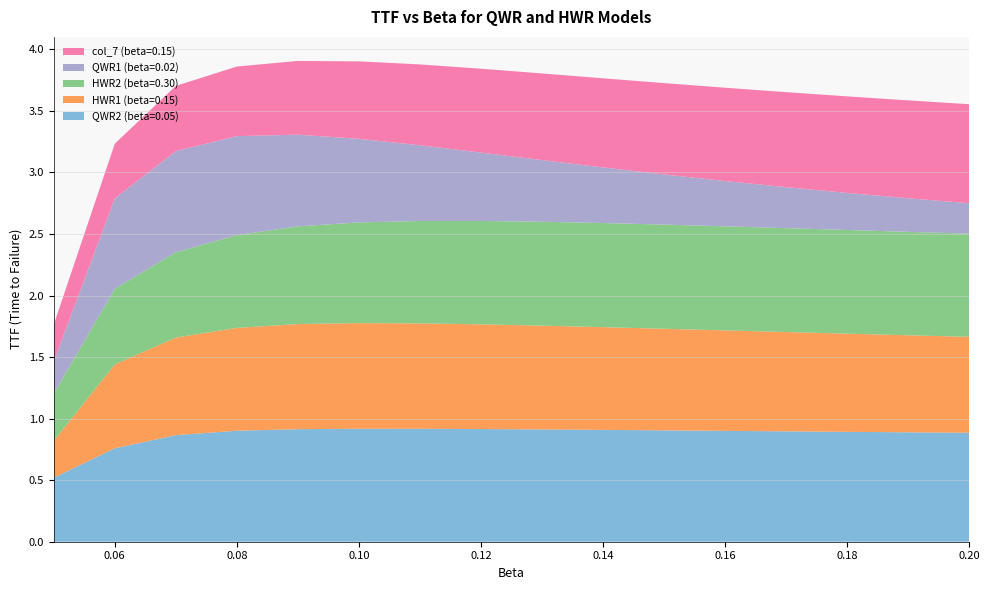

Reading left to right, transcribe all the data shown in this chart.

QWR2 (beta=0.05): 0.05=0.5	0.06=0.8	0.07=0.9	0.08=0.9	0.09=0.9	0.1=0.9	0.11=0.9	0.12=0.9	0.13=0.9	0.14=0.9	0.15=0.9	0.16=0.9	0.17=0.9	0.18=0.9	0.19=0.9	0.2=0.9
HWR1 (beta=0.15): 0.05=0.3	0.06=0.7	0.07=0.8	0.08=0.8	0.09=0.9	0.1=0.9	0.11=0.9	0.12=0.9	0.13=0.8	0.14=0.8	0.15=0.8	0.16=0.8	0.17=0.8	0.18=0.8	0.19=0.8	0.2=0.8
HWR2 (beta=0.30): 0.05=0.4	0.06=0.6	0.07=0.7	0.08=0.8	0.09=0.8	0.1=0.8	0.11=0.8	0.12=0.8	0.13=0.8	0.14=0.8	0.15=0.8	0.16=0.8	0.17=0.8	0.18=0.8	0.19=0.8	0.2=0.8
QWR1 (beta=0.02): 0.05=0.3	0.06=0.7	0.07=0.8	0.08=0.8	0.09=0.7	0.1=0.7	0.11=0.6	0.12=0.6	0.13=0.5	0.14=0.5	0.15=0.4	0.16=0.4	0.17=0.3	0.18=0.3	0.19=0.3	0.2=0.2
col_7 (beta=0.15): 0.05=0.3	0.06=0.4	0.07=0.5	0.08=0.6	0.09=0.6	0.1=0.6	0.11=0.7	0.12=0.7	0.13=0.7	0.14=0.7	0.15=0.7	0.16=0.8	0.17=0.8	0.18=0.8	0.19=0.8	0.2=0.8